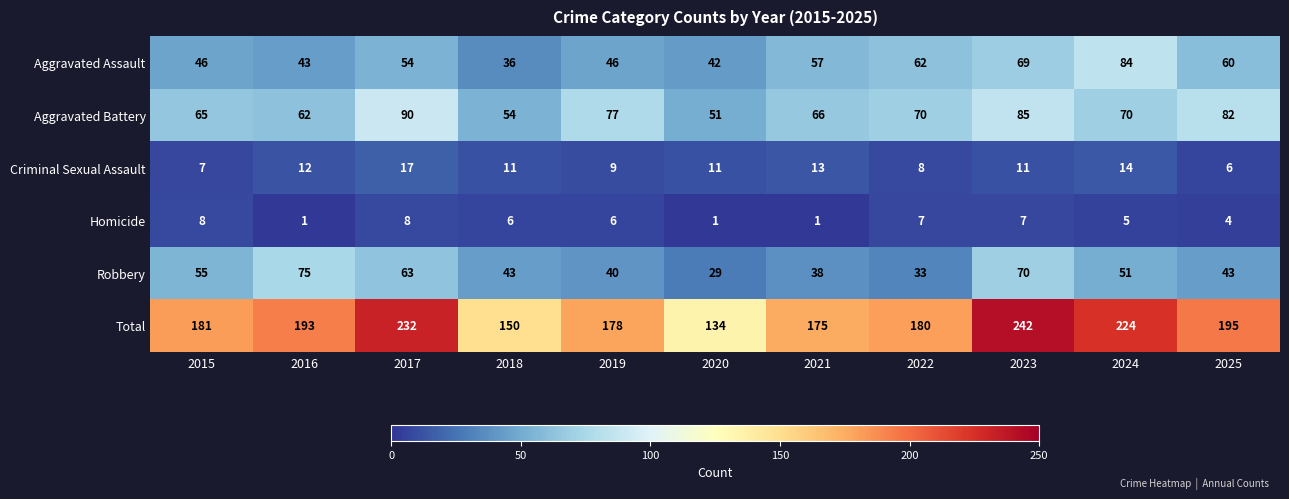

The value of Homicide at 2015 is 8. True or false?

True